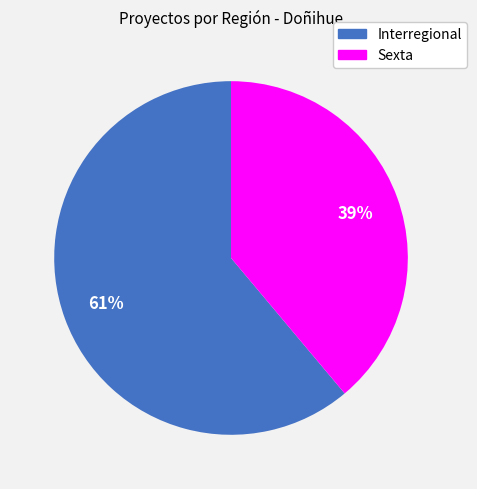

Which slice is the smallest?

Sexta